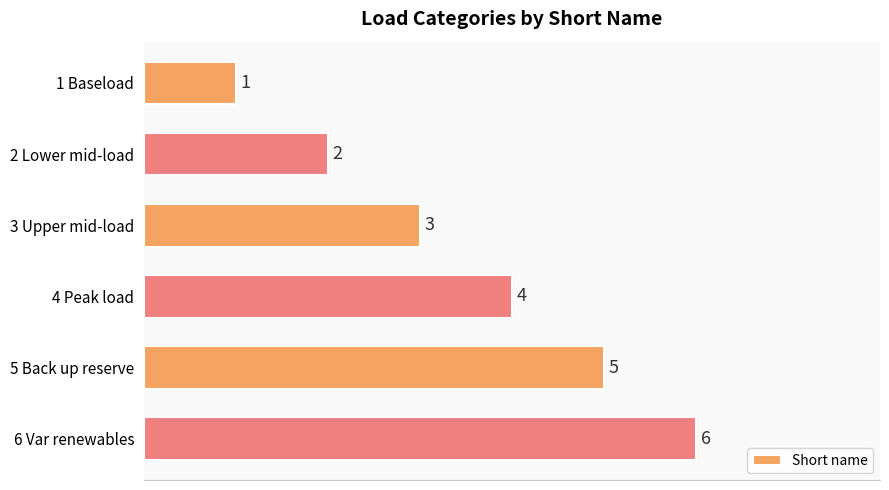

Rank the categories by value from highest to lowest.

6 Var renewables, 5 Back up reserve, 4 Peak load, 3 Upper mid-load, 2 Lower mid-load, 1 Baseload